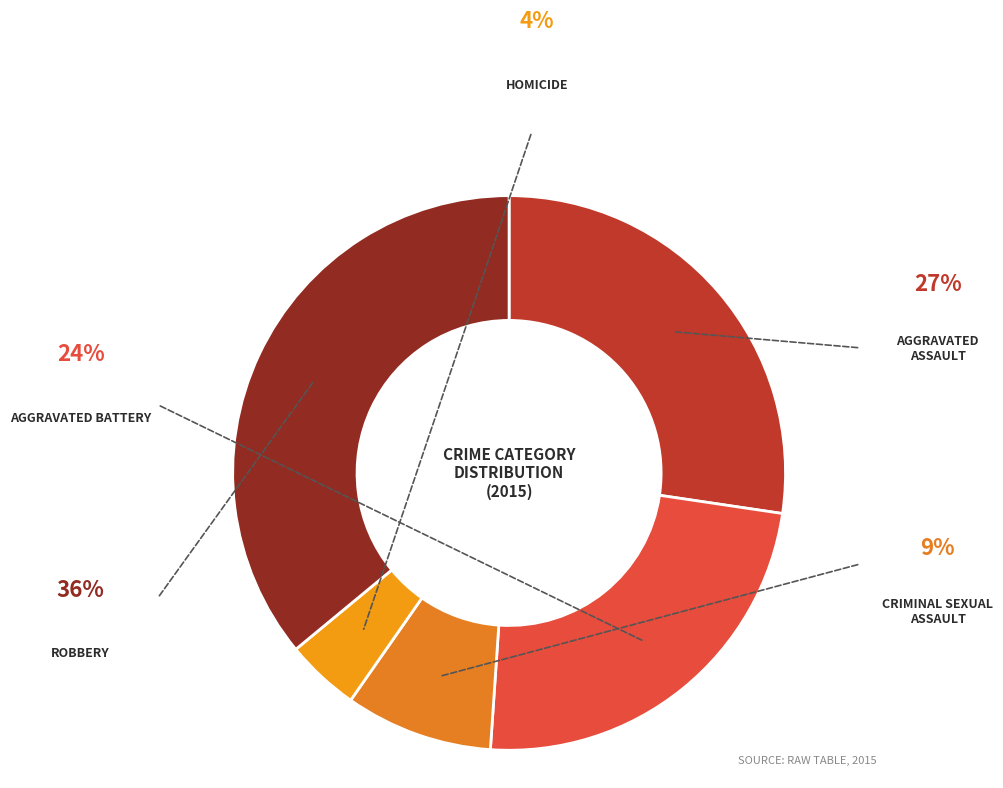

Which slice is the smallest?

Homicide